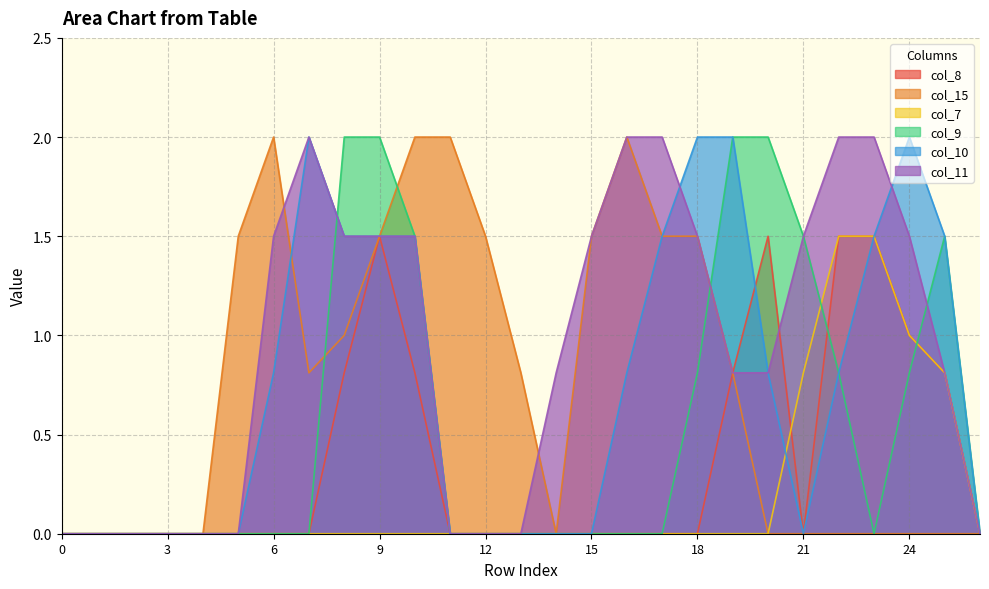

Which category has the highest value across all series?

6